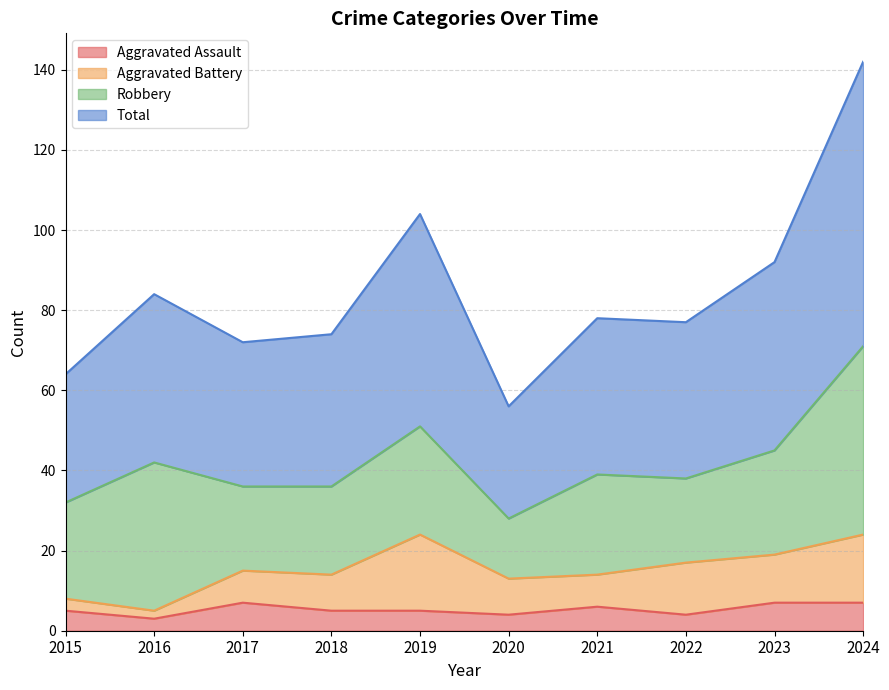

How many lines are shown in the chart?

4